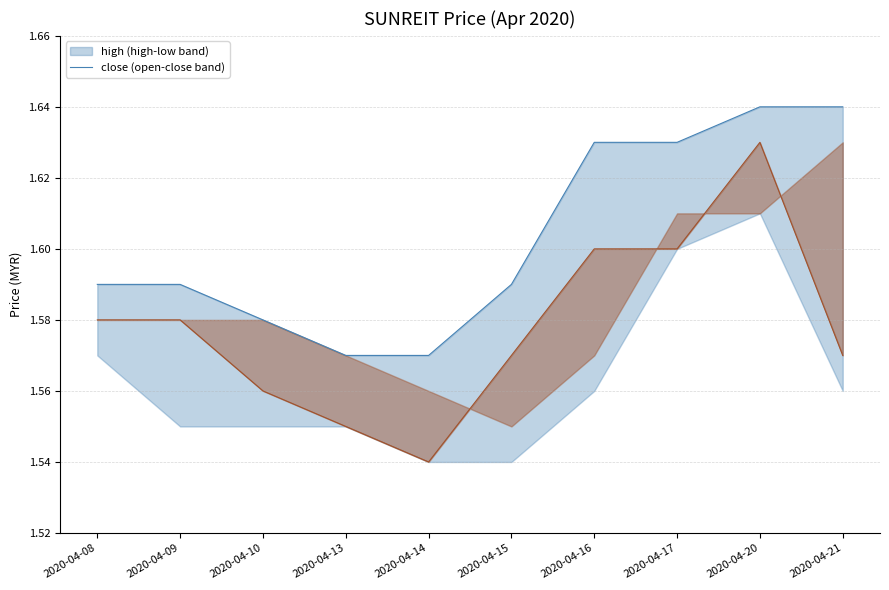

Which series has the largest range (max minus min)?

close